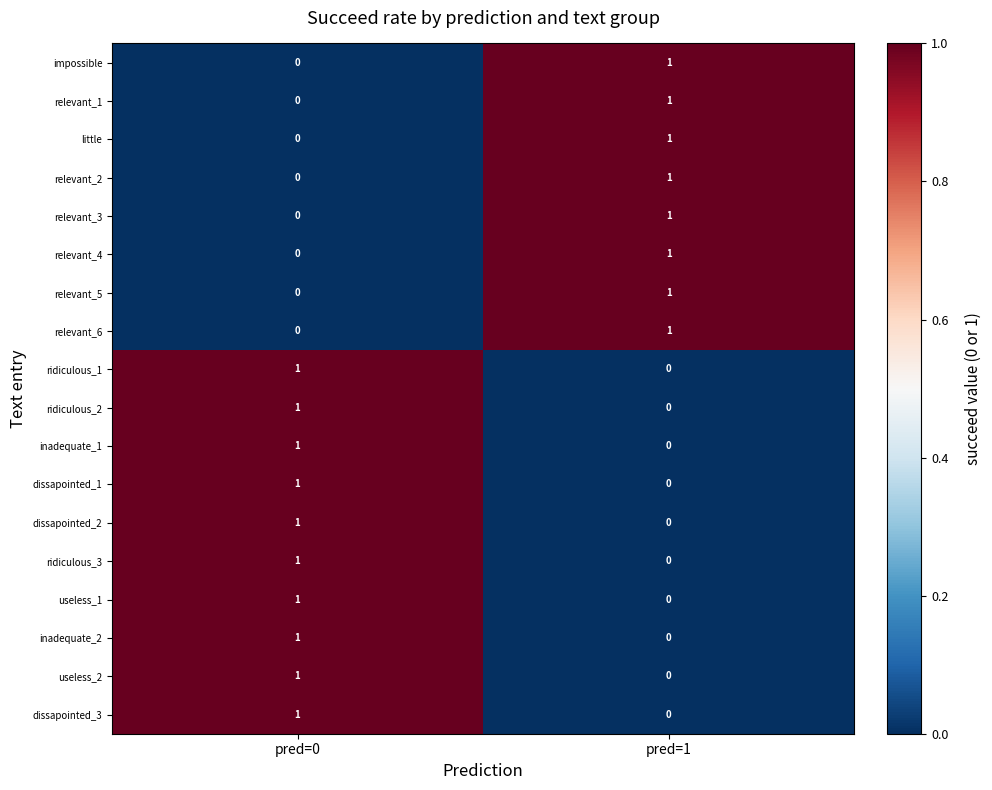

At which category is the sum across all series the highest?

pred=0